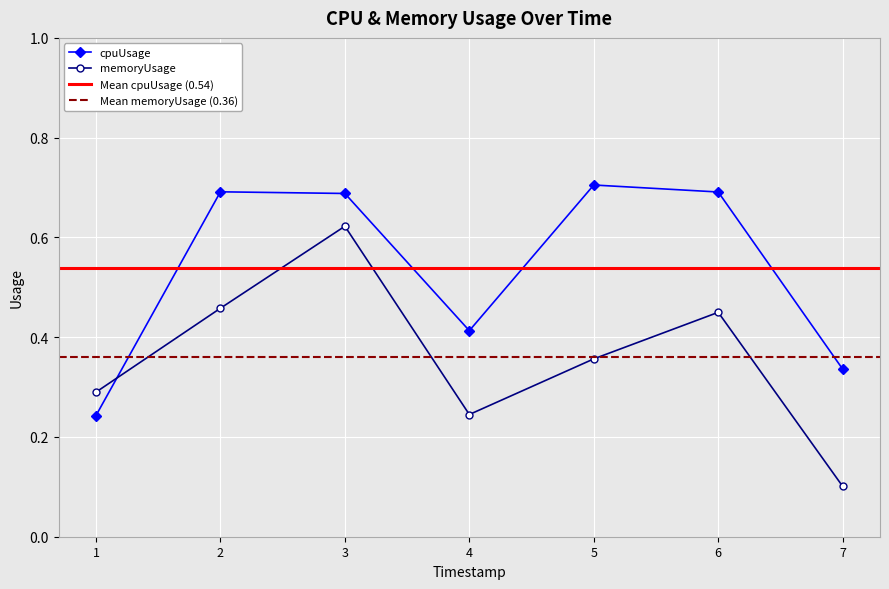

How many lines are shown in the chart?

2